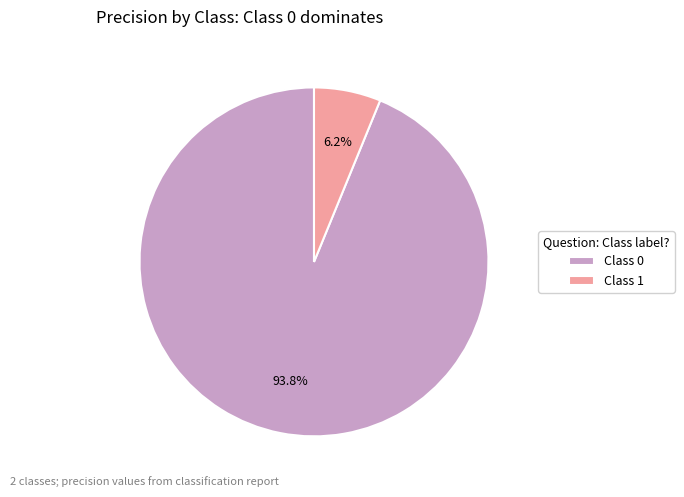

Combined, do Class 1 and Class 0 account for over 50%?

Yes